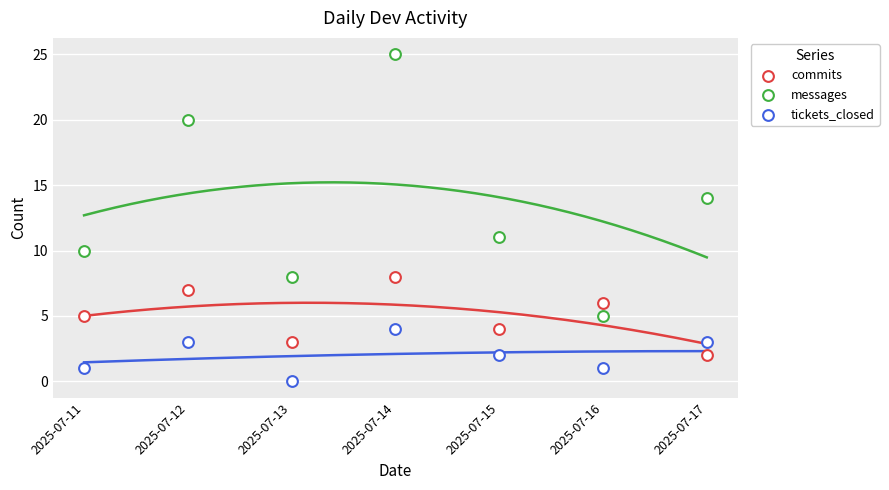

Count the number of points in this scatter plot.

21